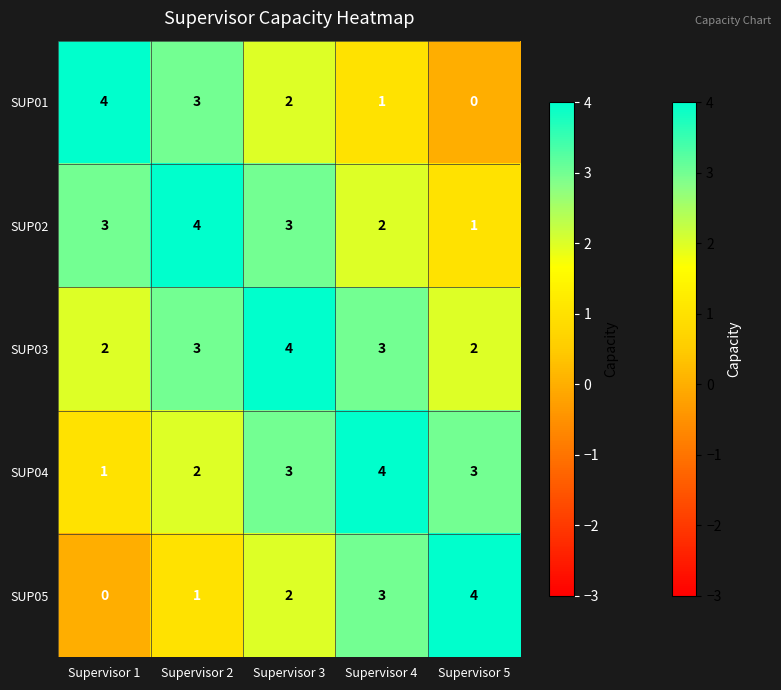

Reading left to right, what are all the values shown in this chart?

SUP01: Supervisor 1=4	Supervisor 2=3	Supervisor 3=2	Supervisor 4=1	Supervisor 5=0
SUP02: Supervisor 1=3	Supervisor 2=4	Supervisor 3=3	Supervisor 4=2	Supervisor 5=1
SUP03: Supervisor 1=2	Supervisor 2=3	Supervisor 3=4	Supervisor 4=3	Supervisor 5=2
SUP04: Supervisor 1=1	Supervisor 2=2	Supervisor 3=3	Supervisor 4=4	Supervisor 5=3
SUP05: Supervisor 1=0	Supervisor 2=1	Supervisor 3=2	Supervisor 4=3	Supervisor 5=4